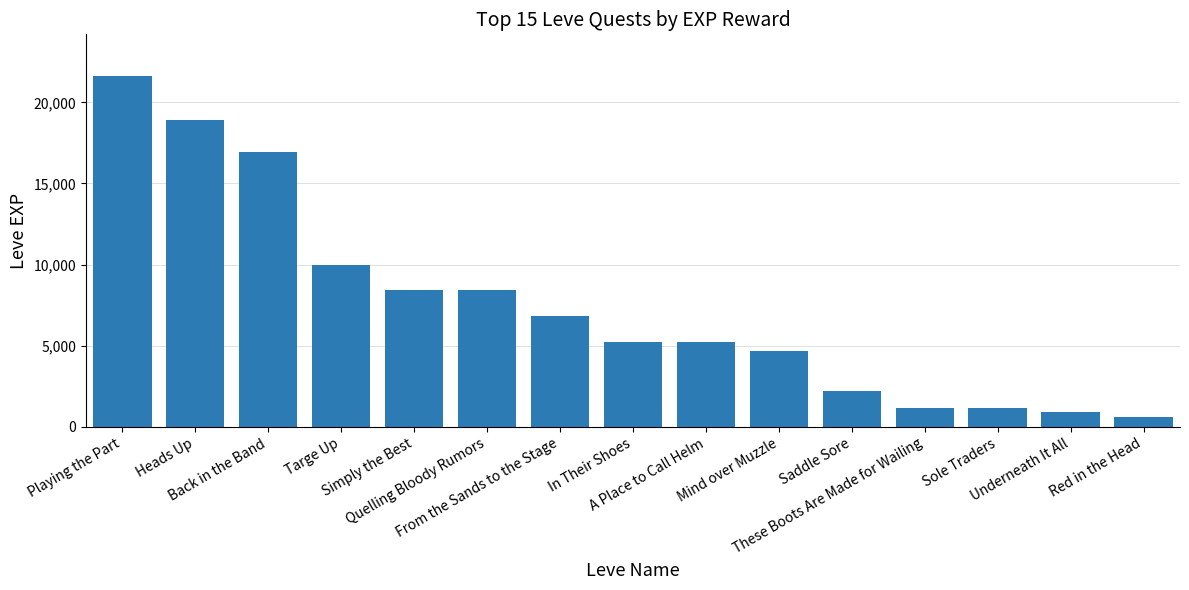

What is the approximate value at Back in the Band, to the nearest 10?

16920